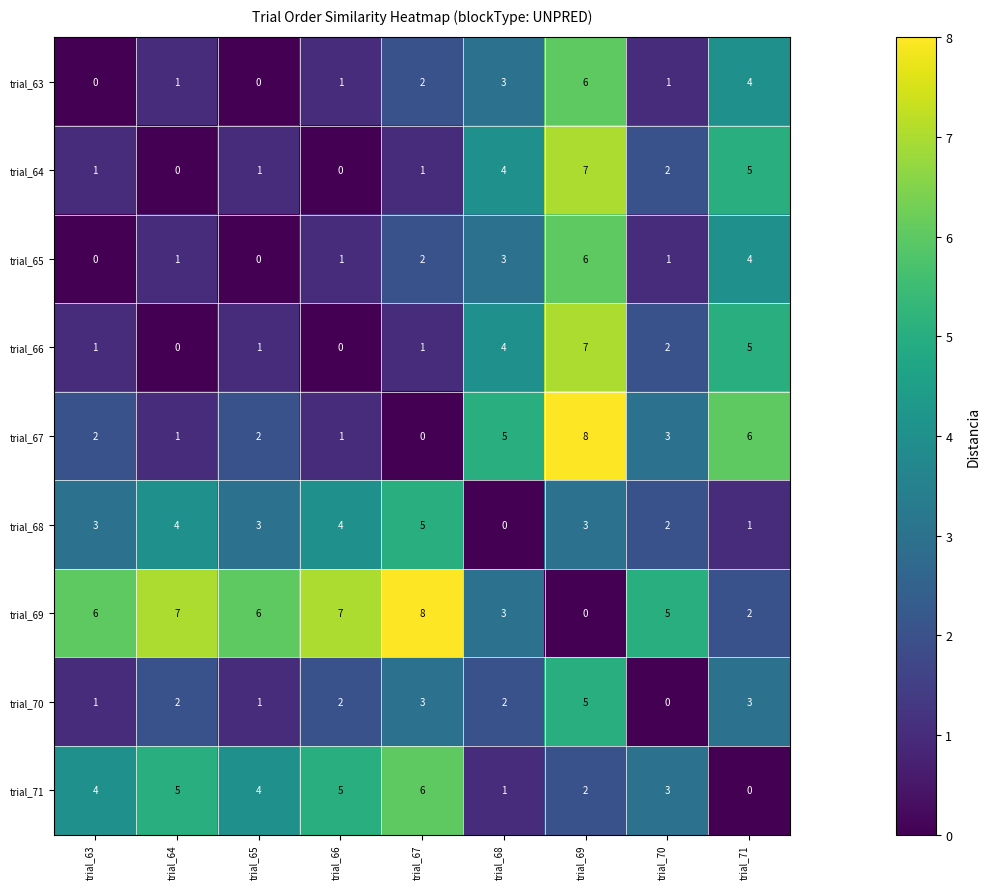

What is the sum of all trial_71 values?

30